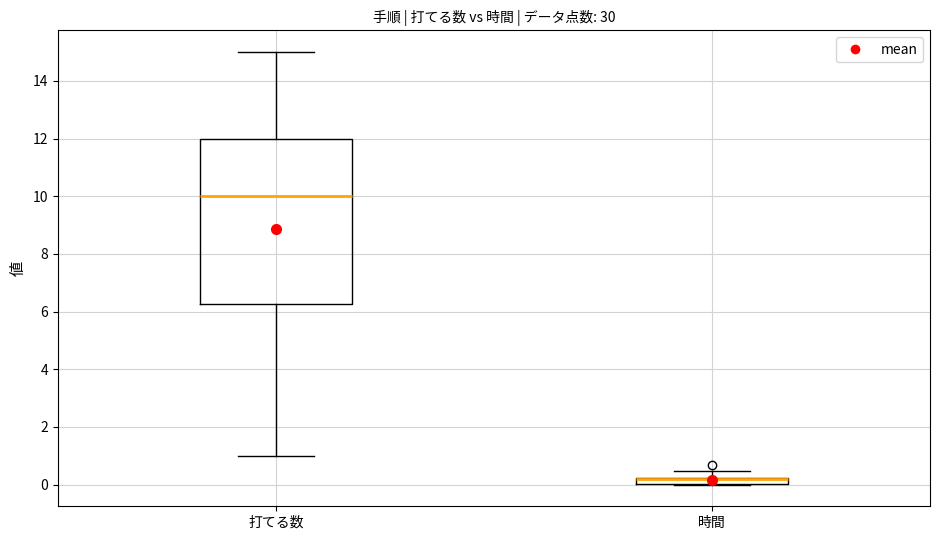

Where does the lower whisker of the box for 打てる数 end on the y-axis? The values are not printed on the chart, so give them approximately, as read against the axis.

1.0